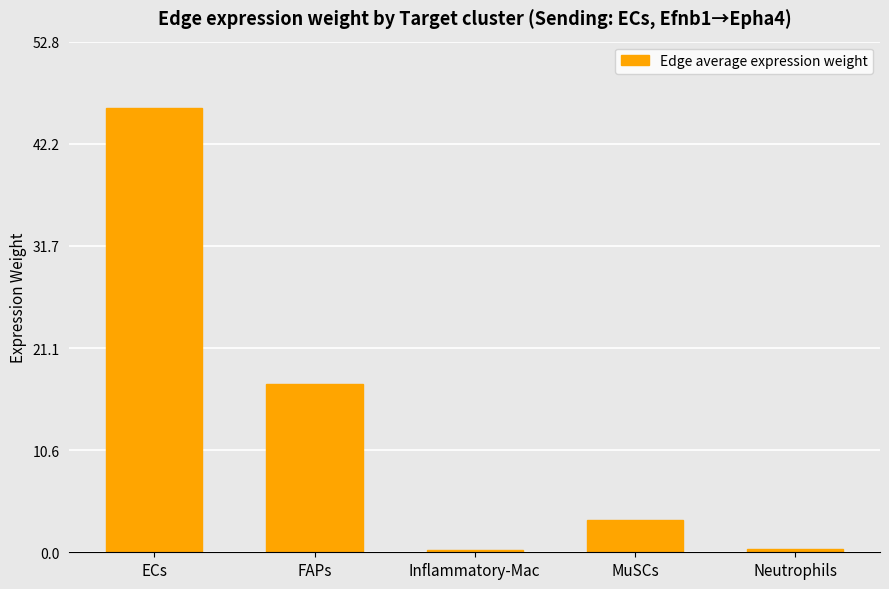

What is the change in value from Inflammatory-Mac to Neutrophils?

+0.1